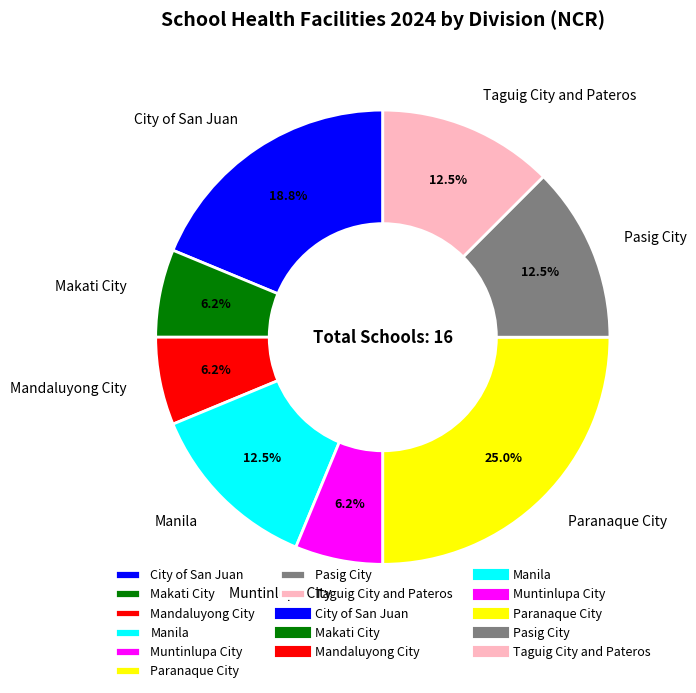

True or false: Muntinlupa City accounts for 19% of the total.

False